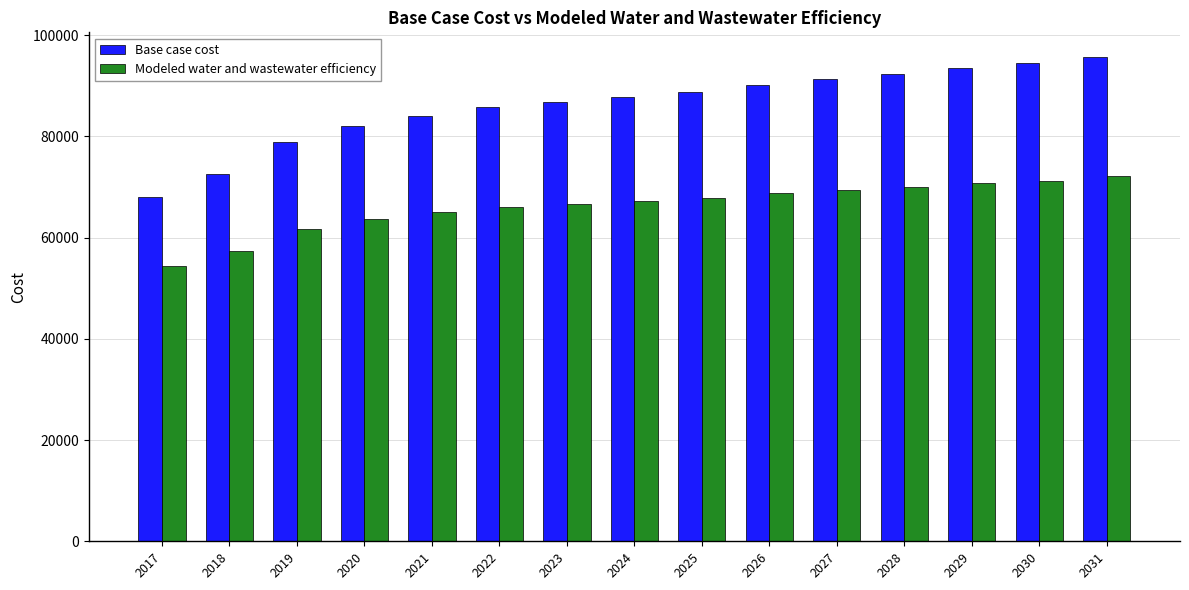

What is the difference between the second highest and second lowest values in the Base case cost series?

21805.0